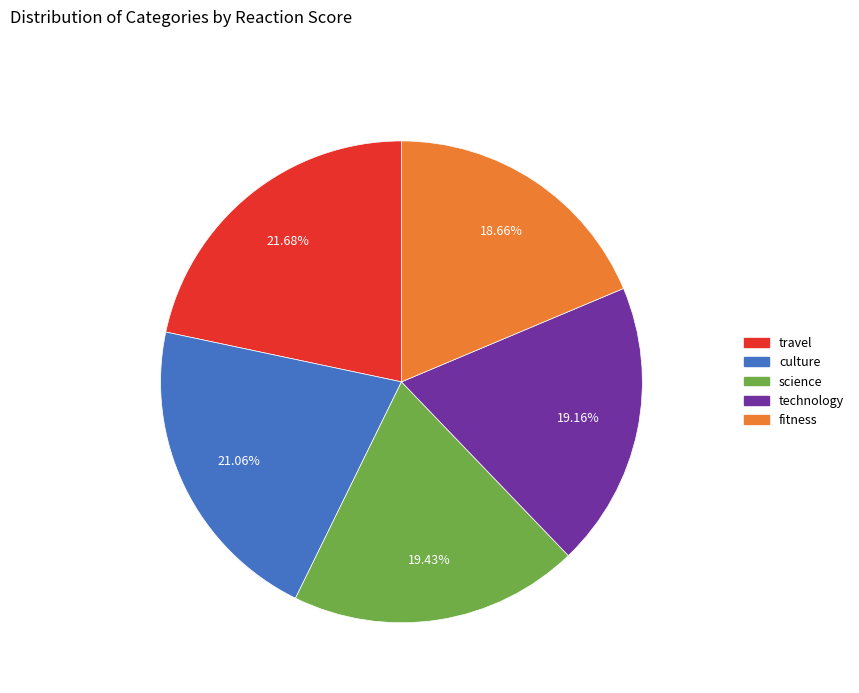

To the nearest percent, what is the difference between the science and culture slice percentages?

2%